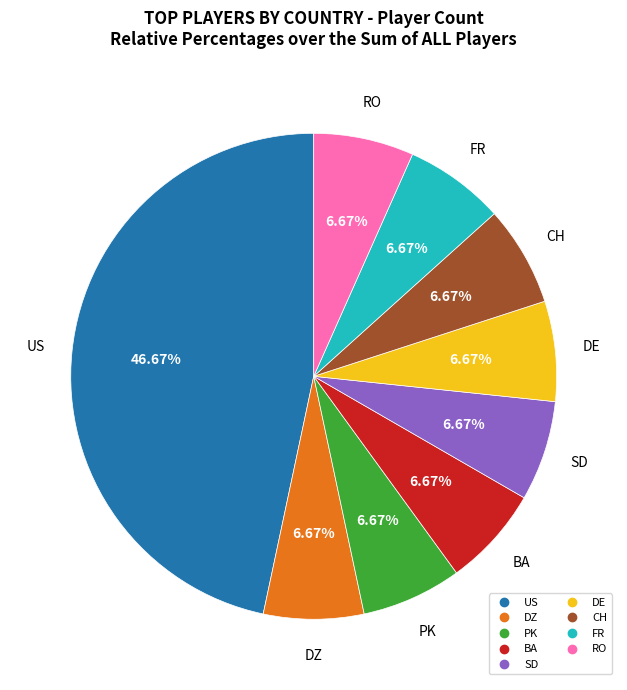

Is there any slice that represents more than half of the pie?

No